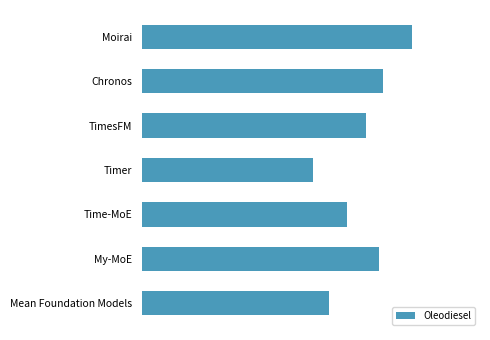

Does the chart contain stacked bars?

No